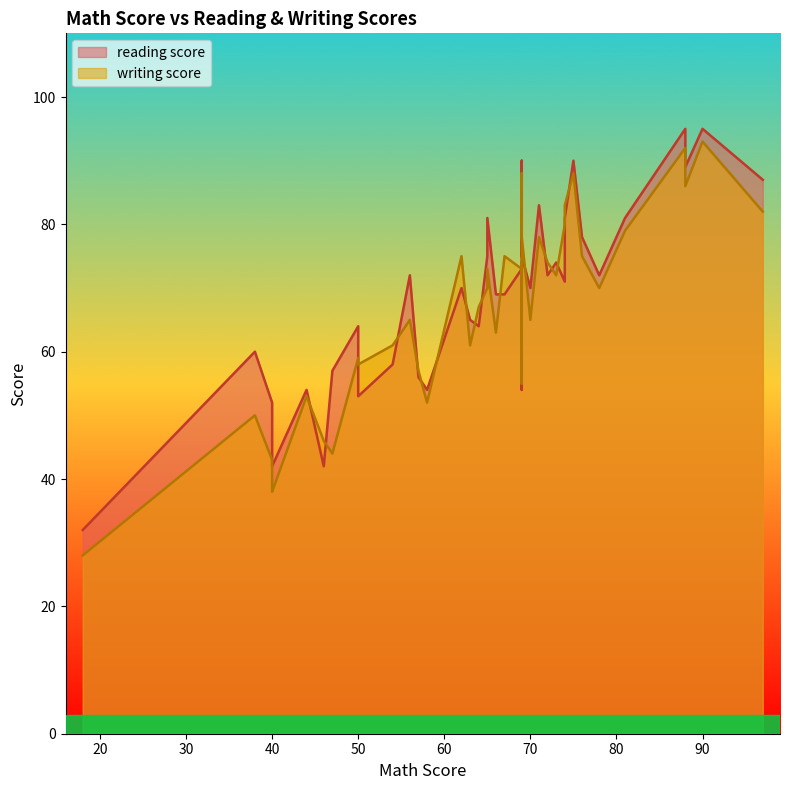

True or false: writing score and reading score intersect in this chart.

True